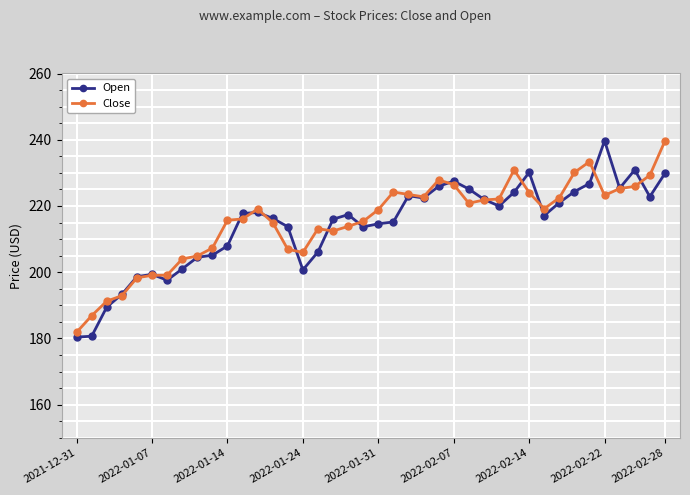

What is the value of the Close point at the 23rd from the left?

223.5